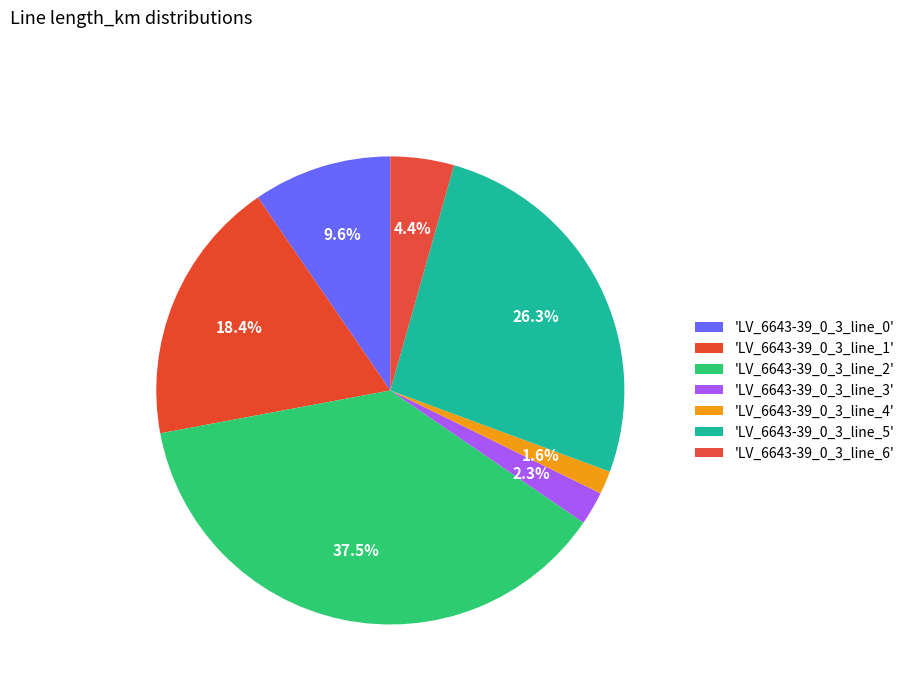

How many segments does this pie chart have?

7